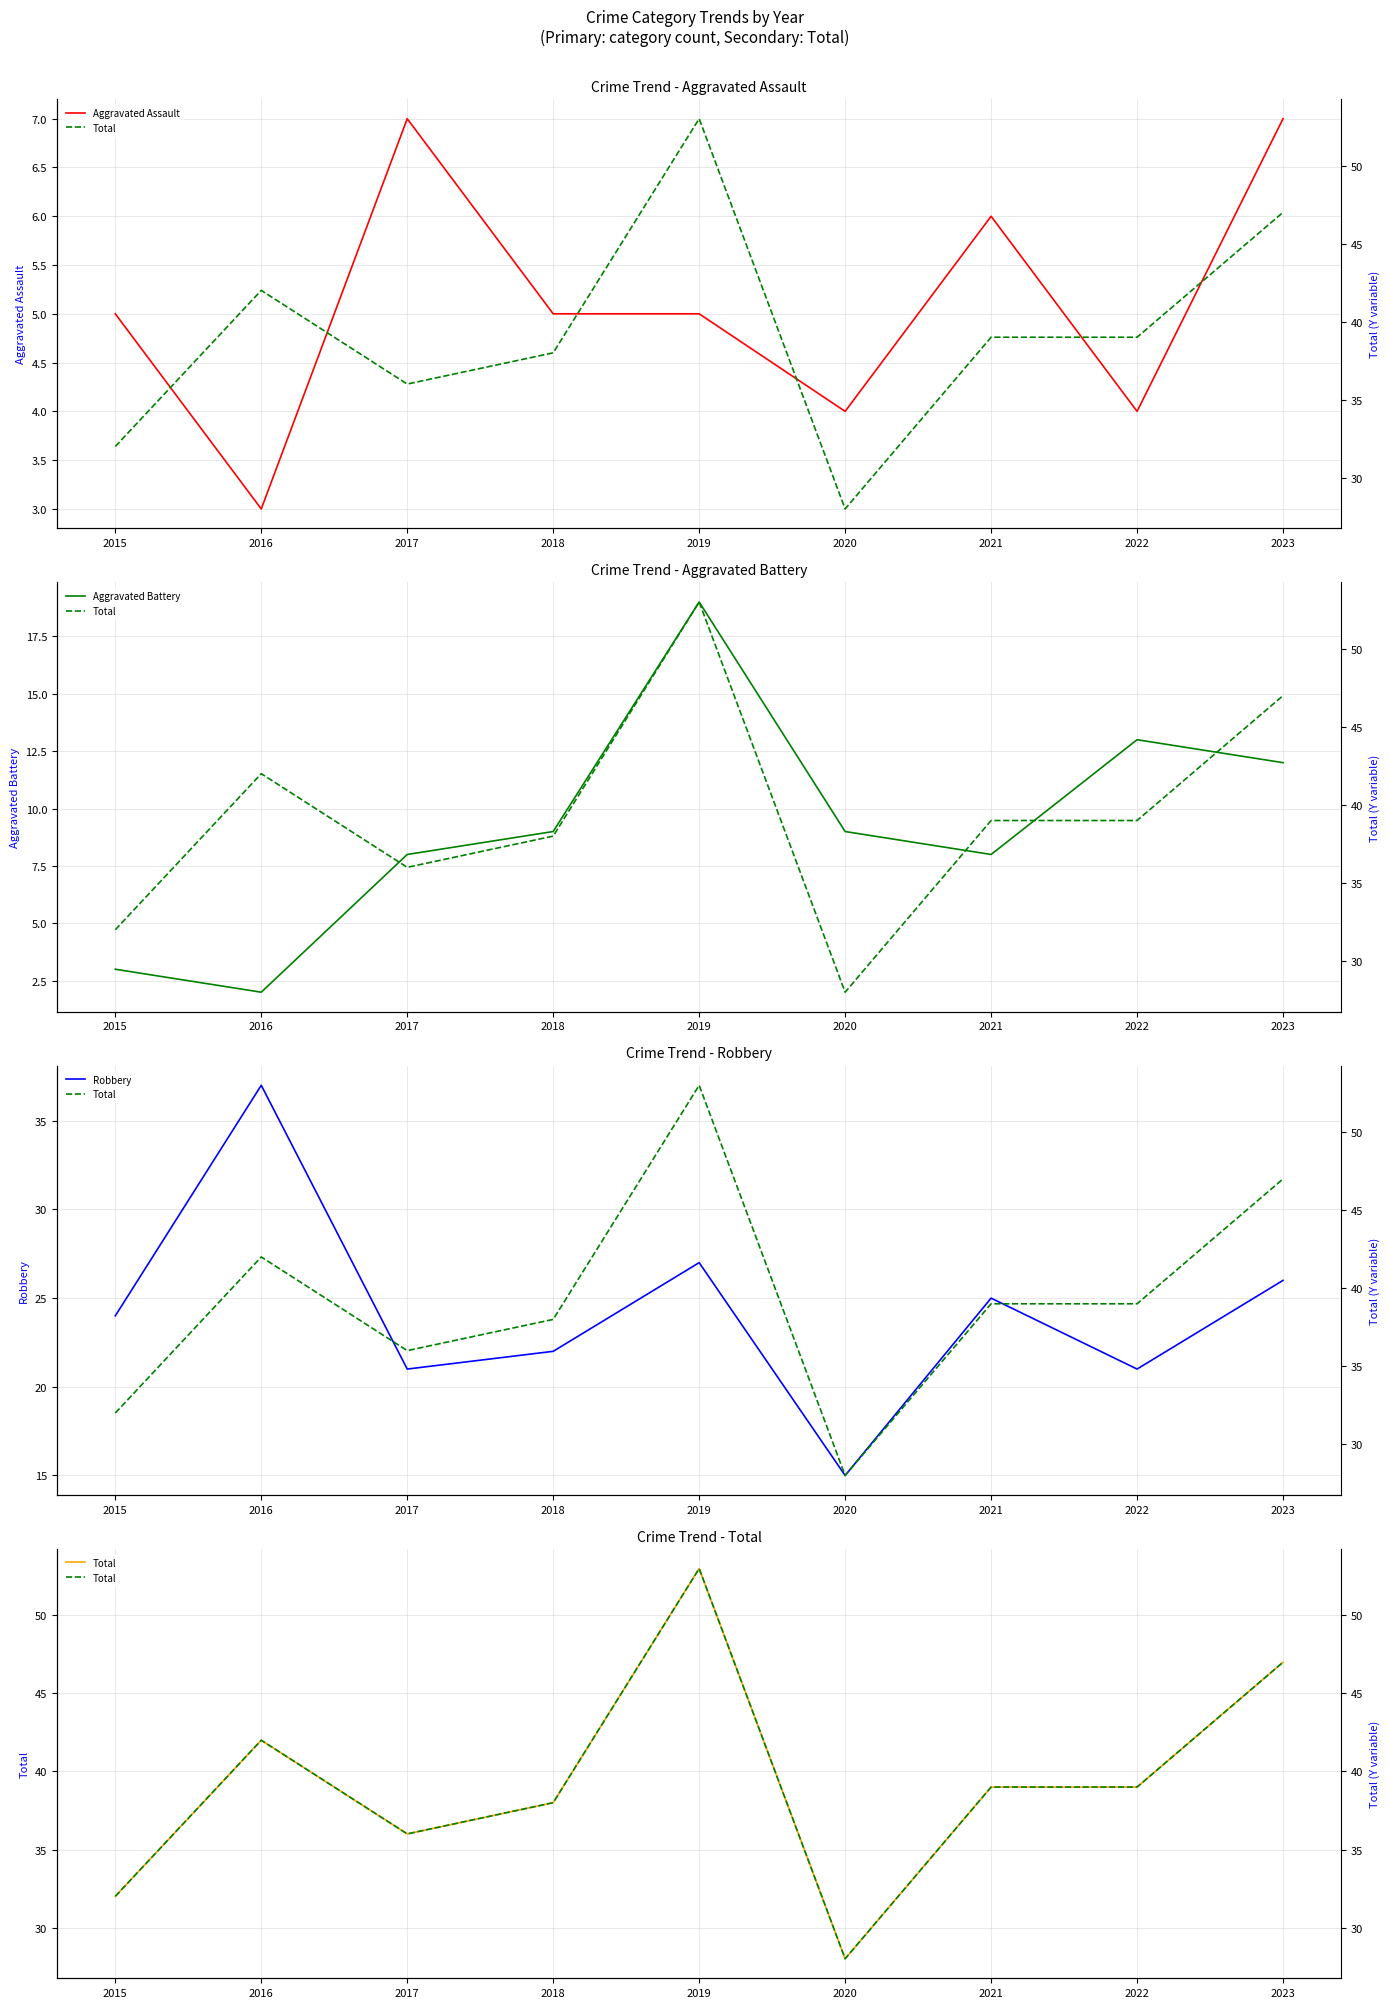

Where does the Robbery series first go above 24?

2016